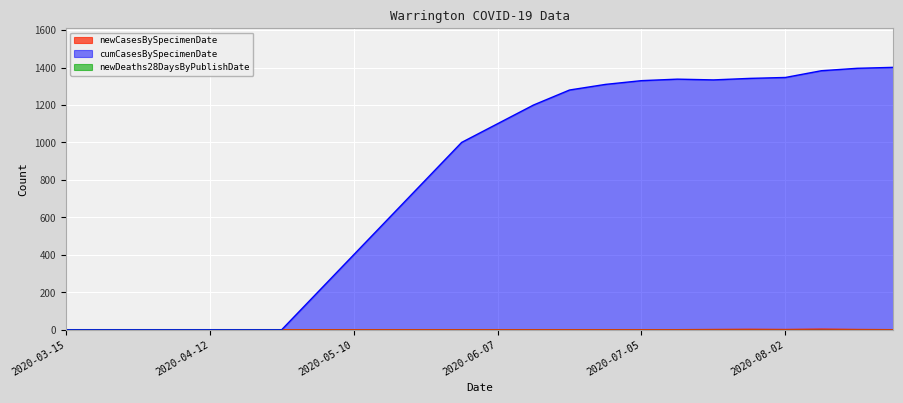

Is the value of cumCasesBySpecimenDate at 2020-08-16 greater than the value of newCasesBySpecimenDate at 2020-07-26?

Yes